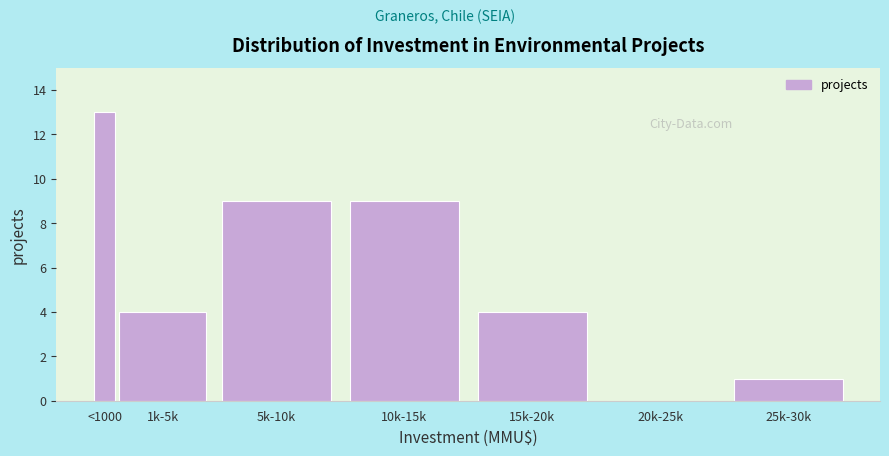

Reading left to right, what are all the values shown in this chart?

<1000=13	1k-5k=4	5k-10k=9	10k-15k=9	15k-20k=4	20k-25k=0	25k-30k=1